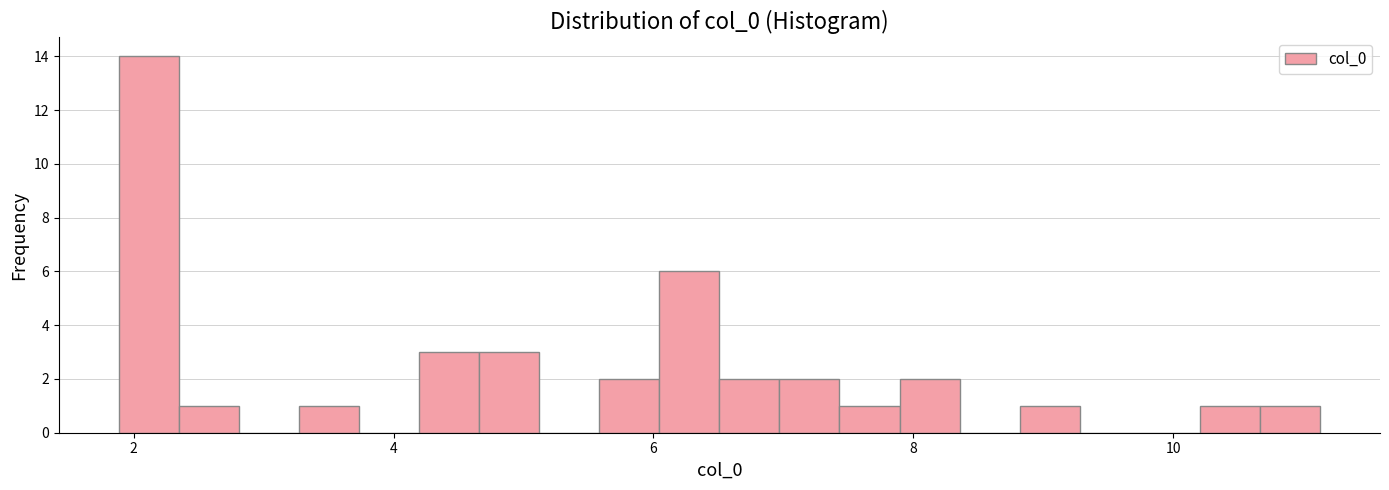

Around what value on the x-axis is the tallest bar? Give the approximate position of its centre, as read against the axis.

2.2